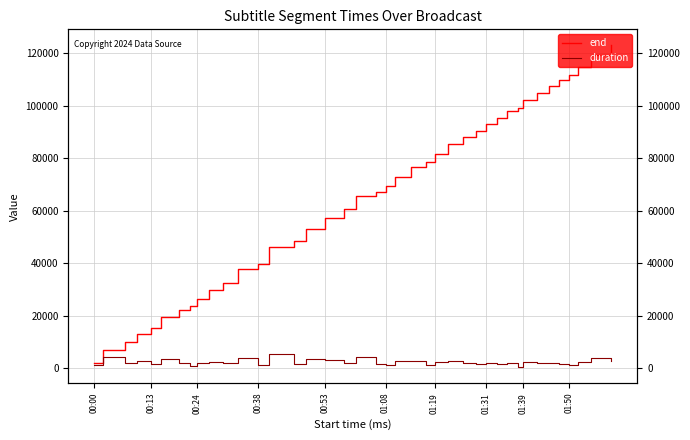

What are all the series names shown in the legend?

end, duration